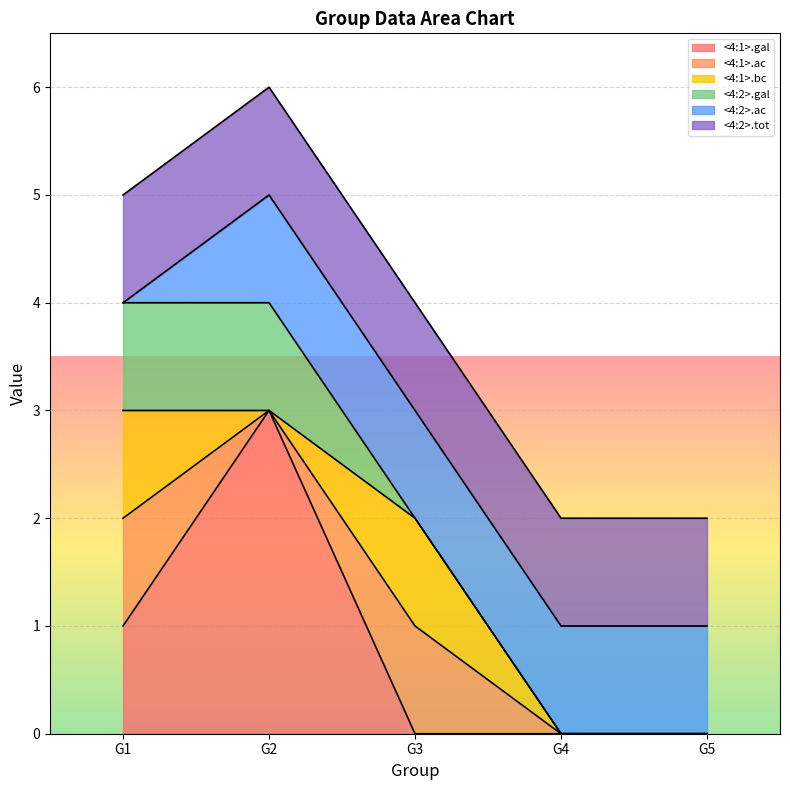

Rank the series at <(1,3,2,4),(1,2)(3,4)> from highest to lowest value.

<4:1>.gal, <4:1>.ac, <4:1>.bc, <4:2>.gal, <4:2>.tot, <4:2>.ac